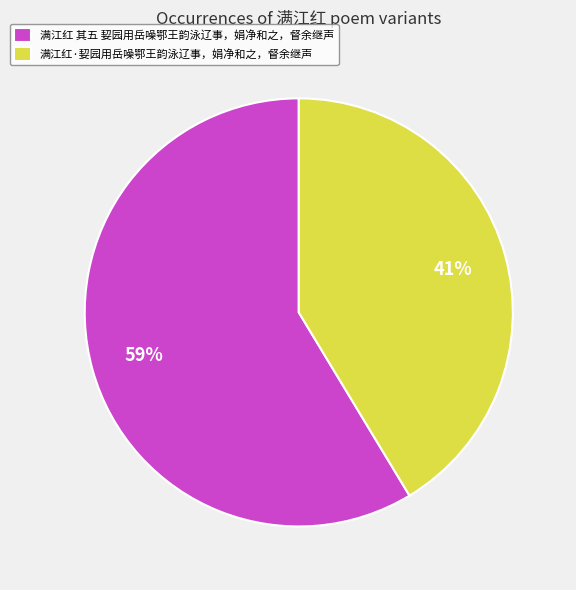

Rank the categories by value from highest to lowest.

满江红 其五 㛃园用岳噪鄂王韵泳辽事，娟净和之，督余继声, 满江红·㛃园用岳噪鄂王韵泳辽事，娟净和之，督余继声